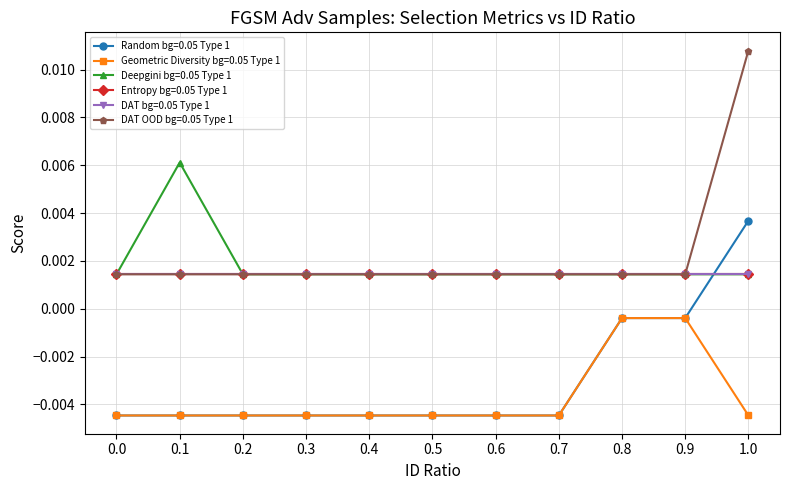

What is the label of the 2nd point from the left?

0.1